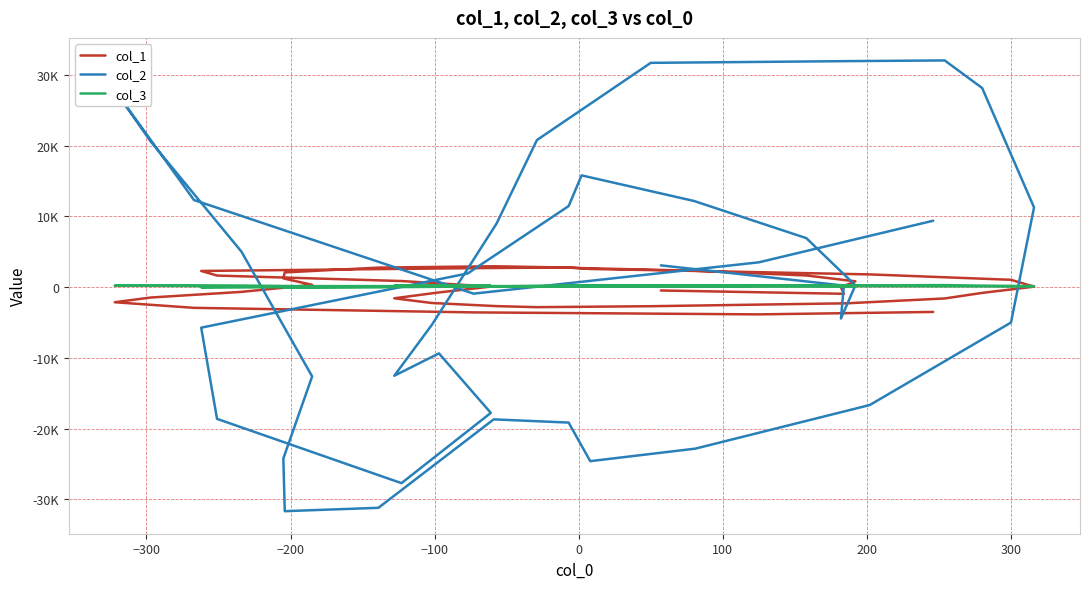

Reading left to right, list all the values displayed in this chart.

col_1: -470	-938	-10	828	1652	2326	2697	2794	2682	2294	1643	868	81	-746	-1571	-2240	-2682	-2829	-2694	-2283	-1597	-810	70	1042	1805	2297	2574	2770	2958	2766	2087	1243	328	-665	-1464	-2132	-2925	-3569	-3849	-3505
col_2: 3084	224	-4433	261	6932	12193	15815	11469	1947	-5730	-18631	-27725	-17784	-9368	-12530	-5353	9003	20813	31732	31975	32075	28174	11277	-5004	-16672	-22839	-24612	-19156	-18701	-31212	-31690	-24241	-12624	5009	20594	27874	12327	-918	3514	9399
col_3: 144	234	126	119	130	161	181	160	82	-13	8	115	192	213	208	155	112	94	130	255	292	215	146	105	130	182	228	219	114	-15	-74	-9	112	205	265	219	154	144	174	270